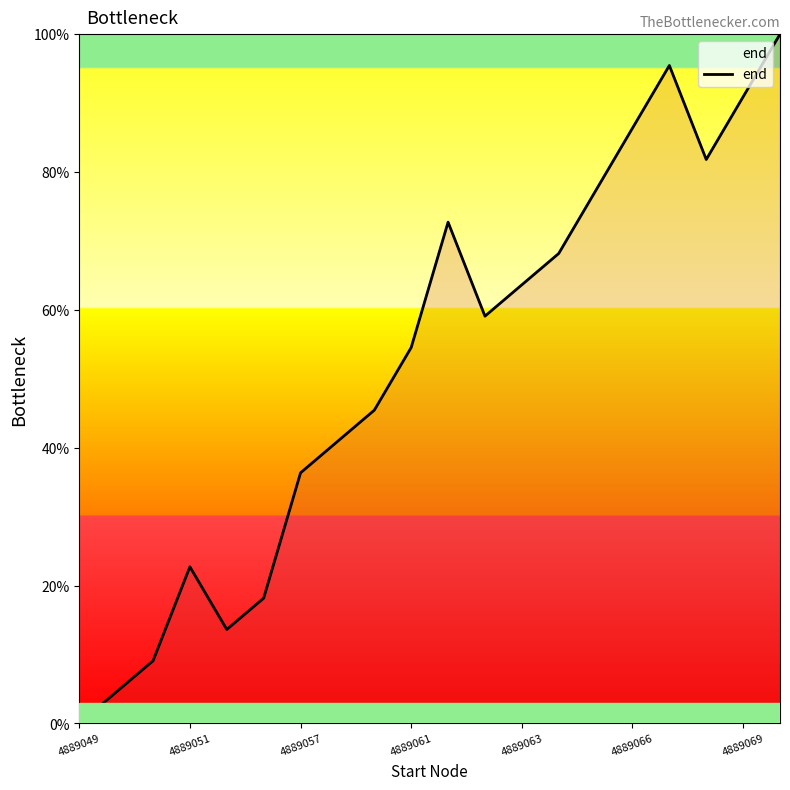

What is the difference between the maximum and minimum values?

100.0